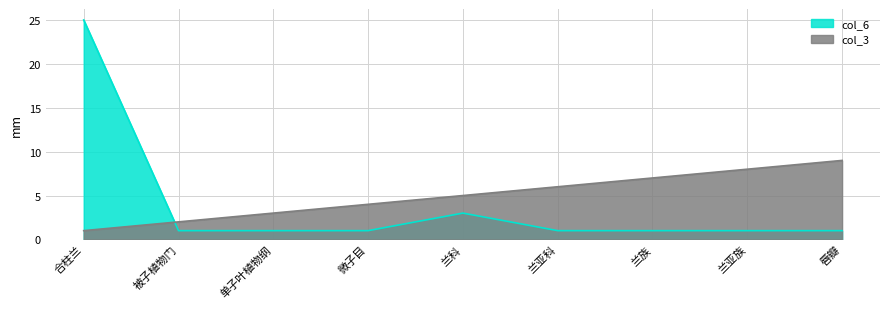

How many times do col_6 and col_3 cross each other?

1